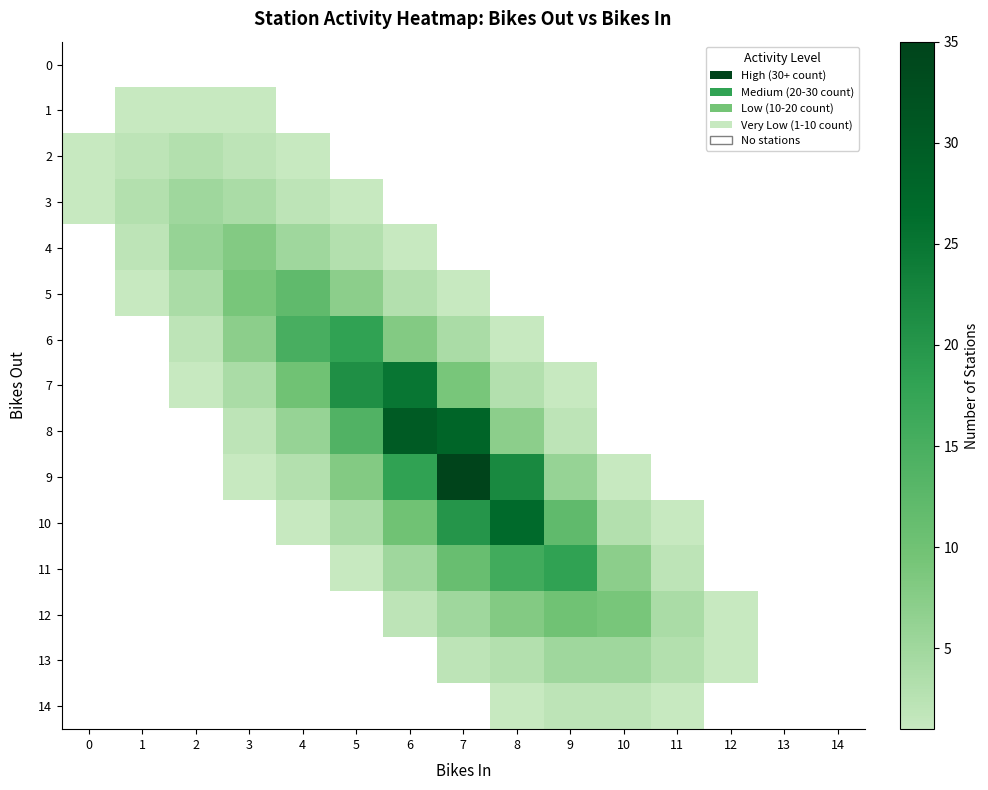

Is it true that 3 equals 1.0 at 5?

True